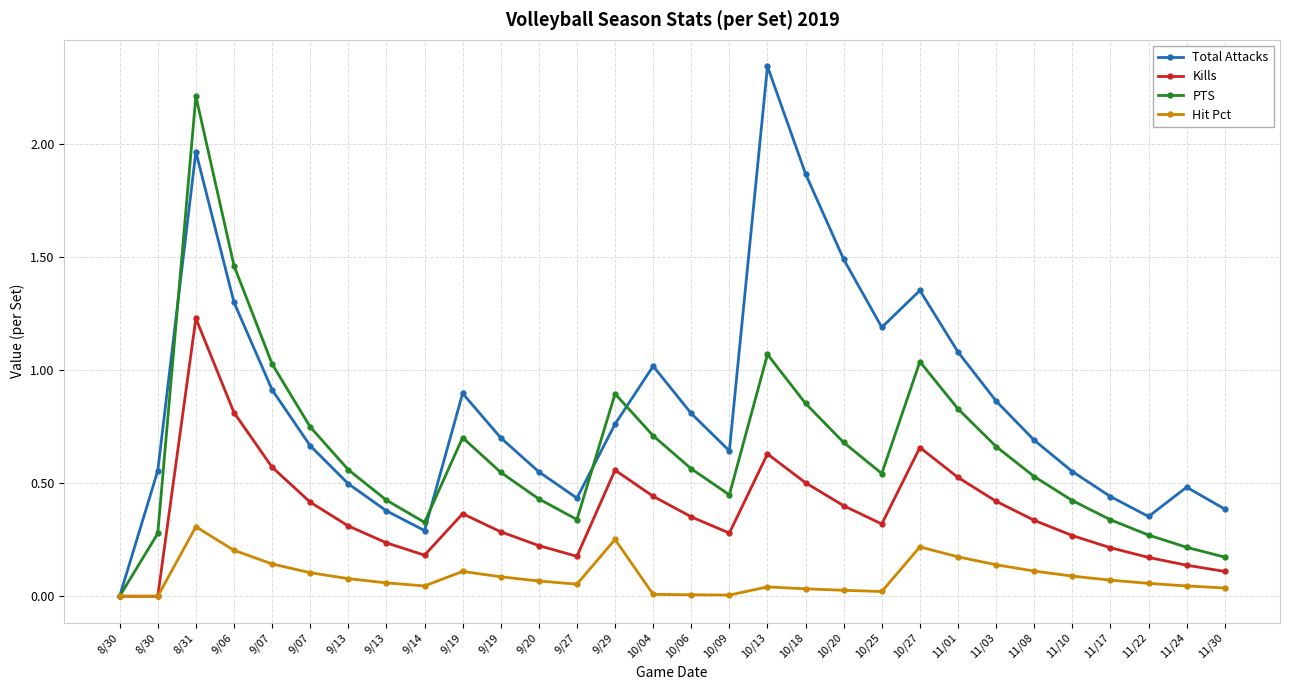

At which label is Total Attacks closest to 1?

10/04